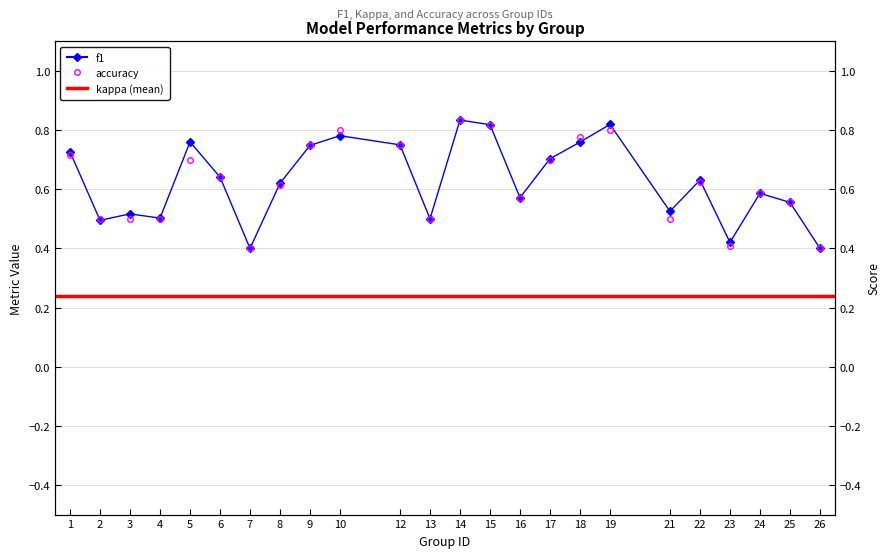

Between 8 and 23, which series saw the biggest shift?

kappa